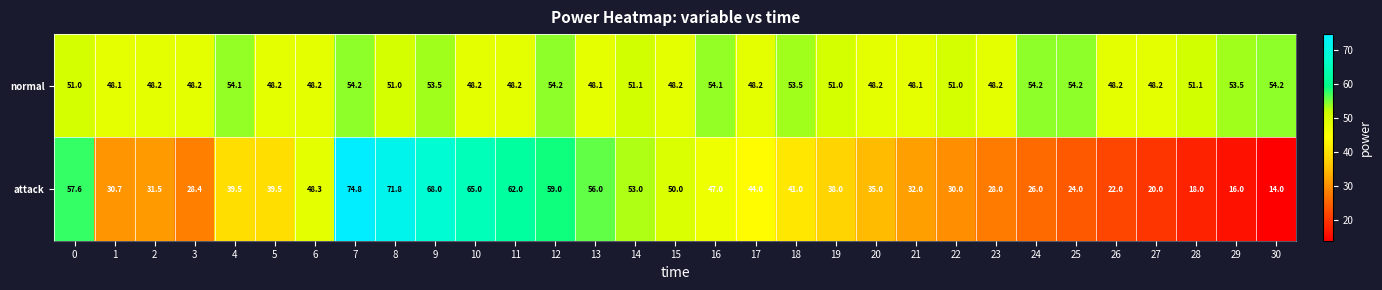

Is it true that attack equals 16.1 at 19?

False